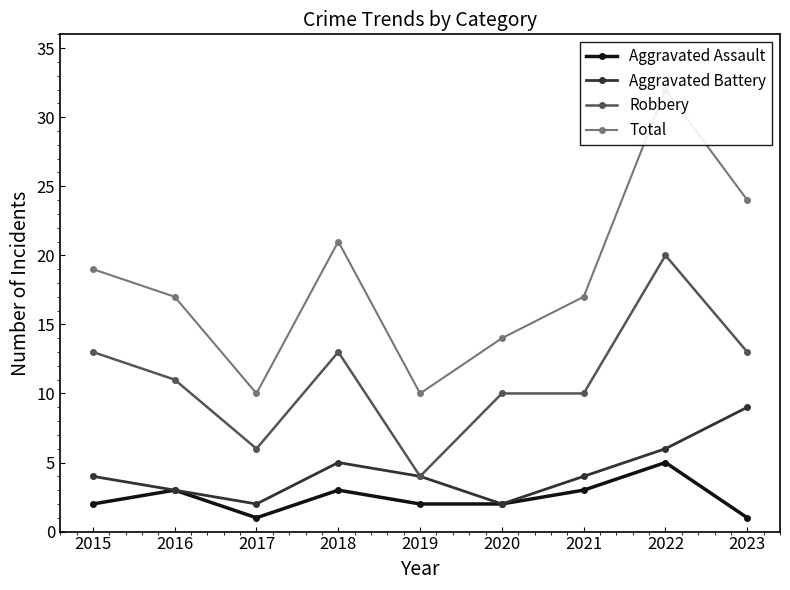

Which series changed the most between 2016 and 2023?

Total